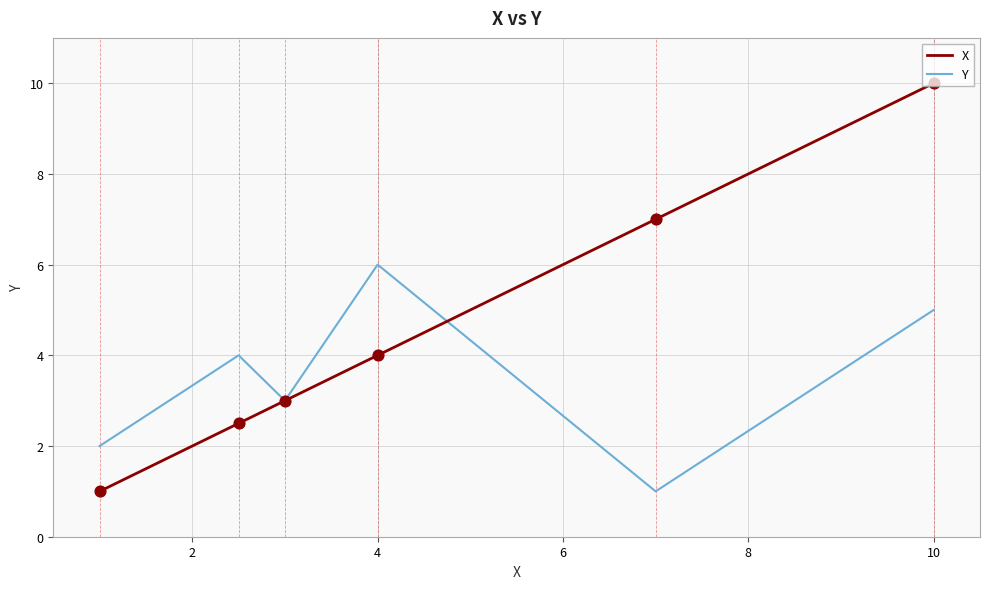

Which series has the largest total across all categories?

X